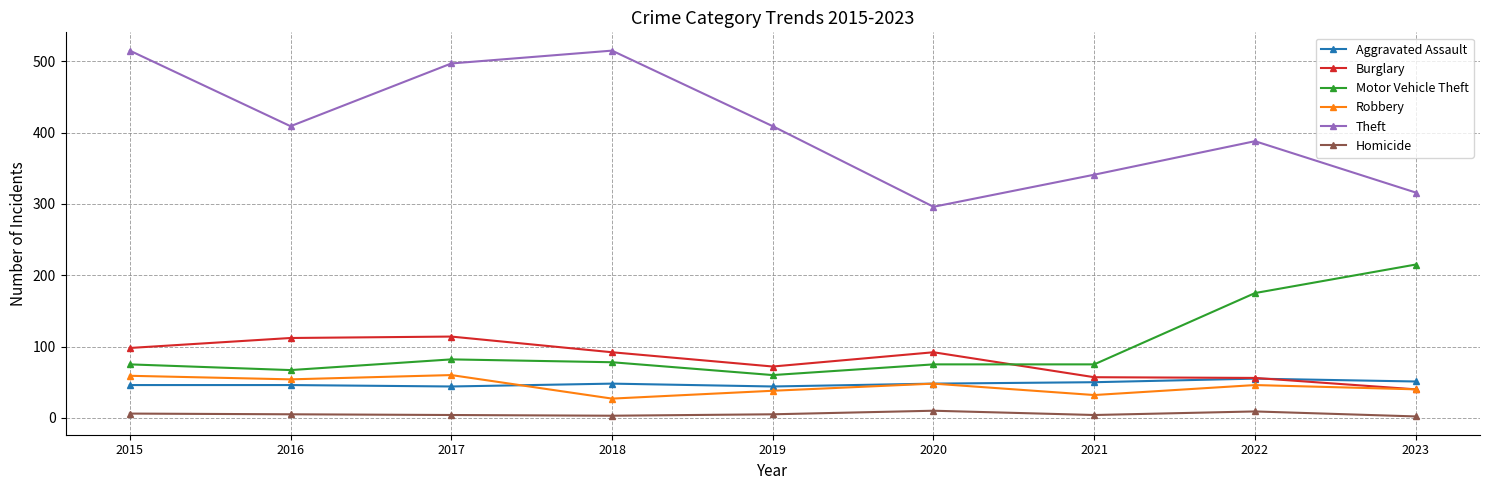

The Motor Vehicle Theft series shows 215 at 2023. True or false?

True